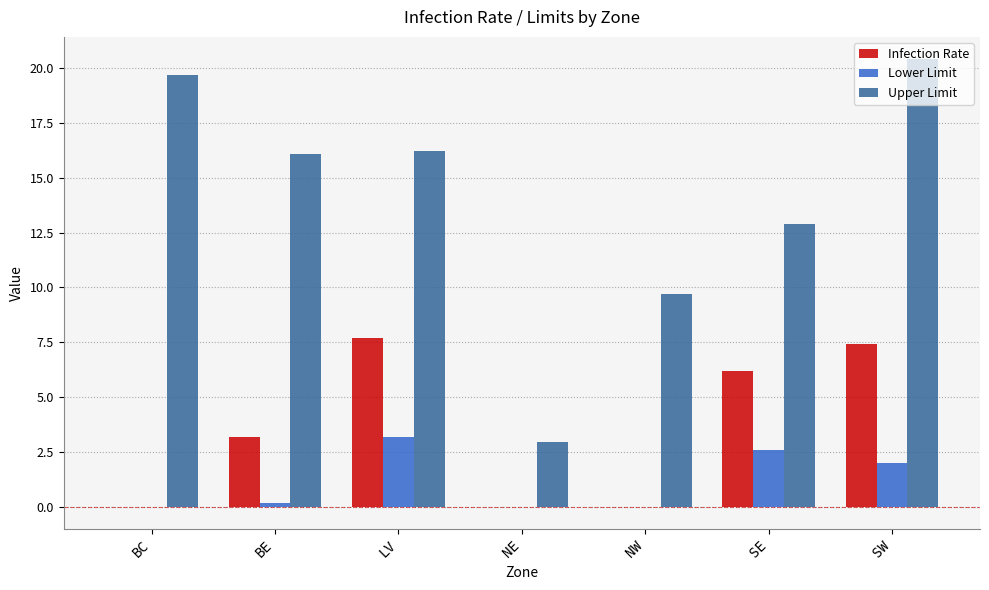

Which series has the largest total across all categories?

Upper Limit